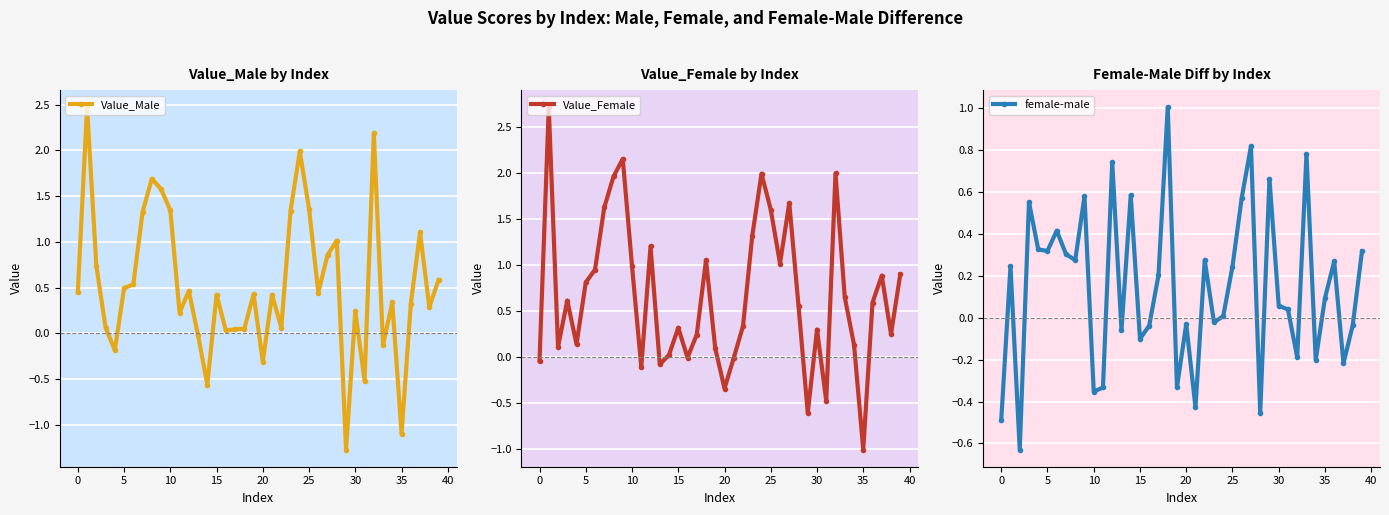

What is the difference between the female-male values at 36 and 23?

0.3